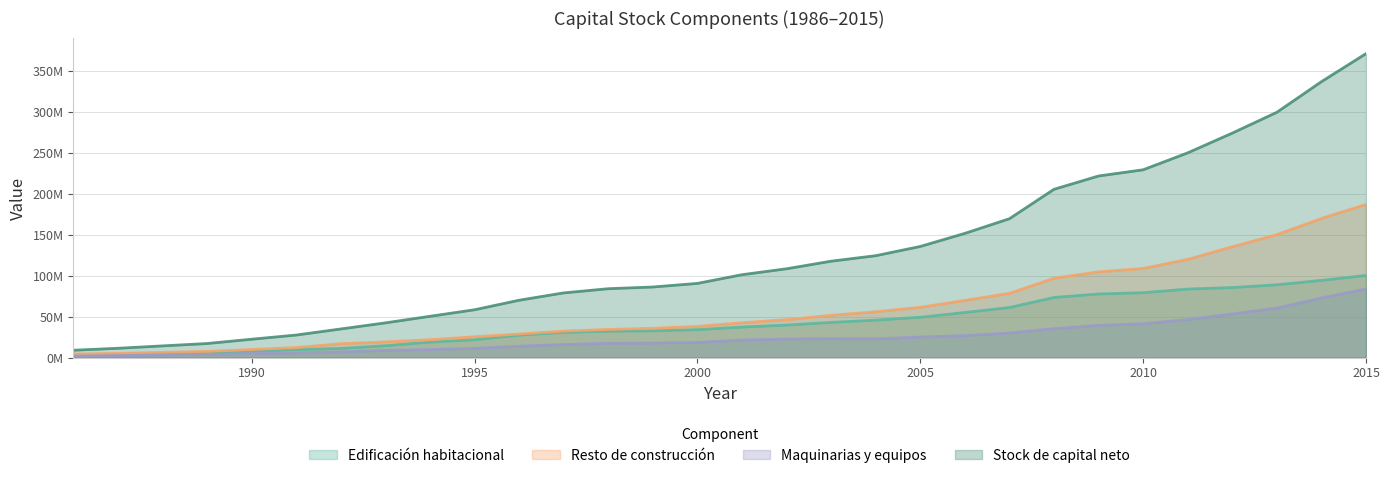

How many interior local peaks does the Maquinarias y equipos series have?

1